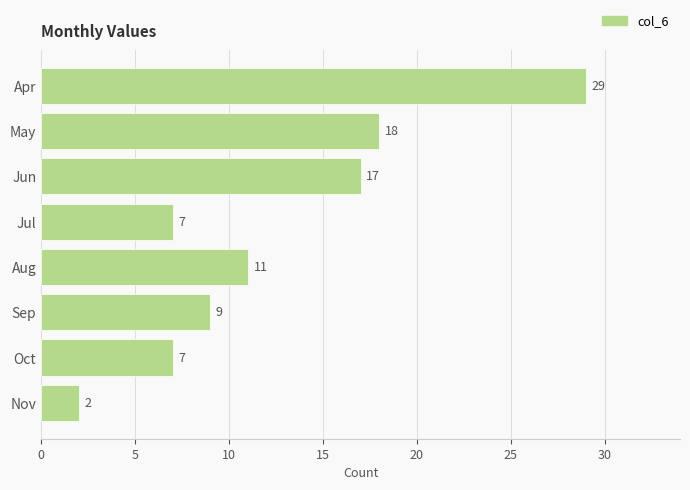

Reading top to bottom, extract all data points from this chart.

29	18	17	7	11	9	7	2